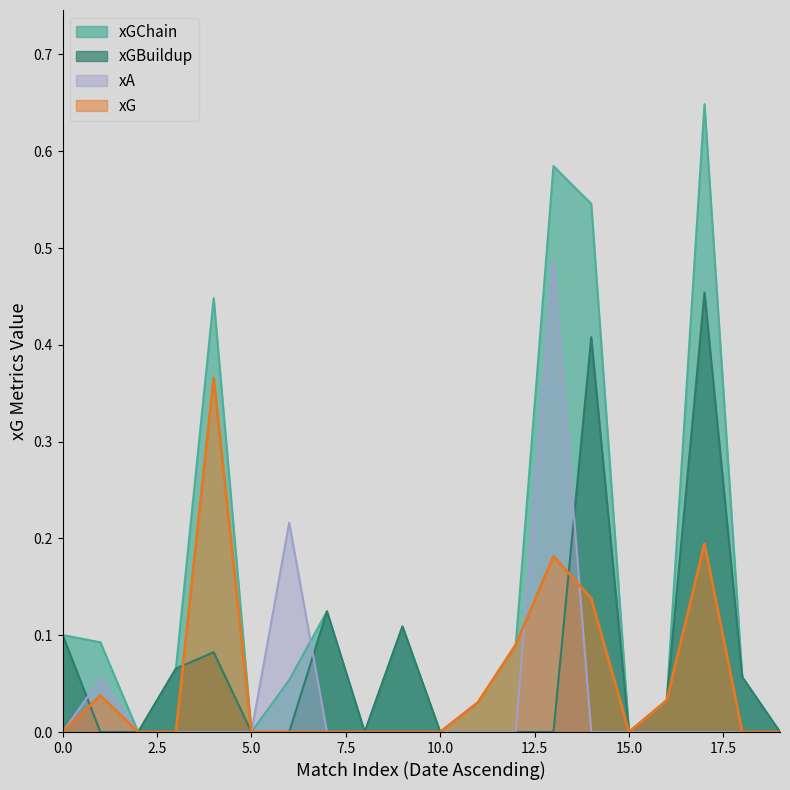

List the series in order of their peak value, highest first.

xGChain, xA, xGBuildup, xG